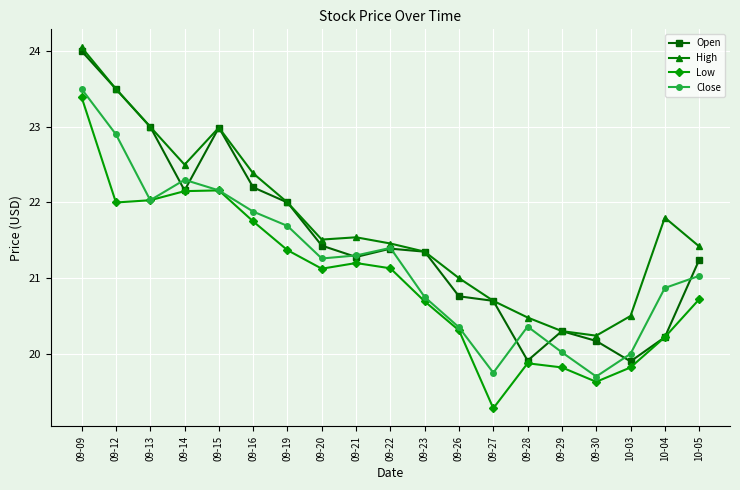

What is the minimum value shown in the chart?

19.3